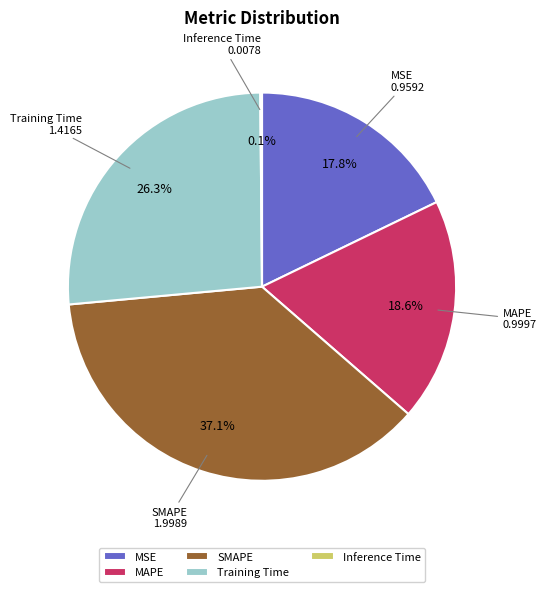

True or false: Training Time accounts for 26% of the total.

True